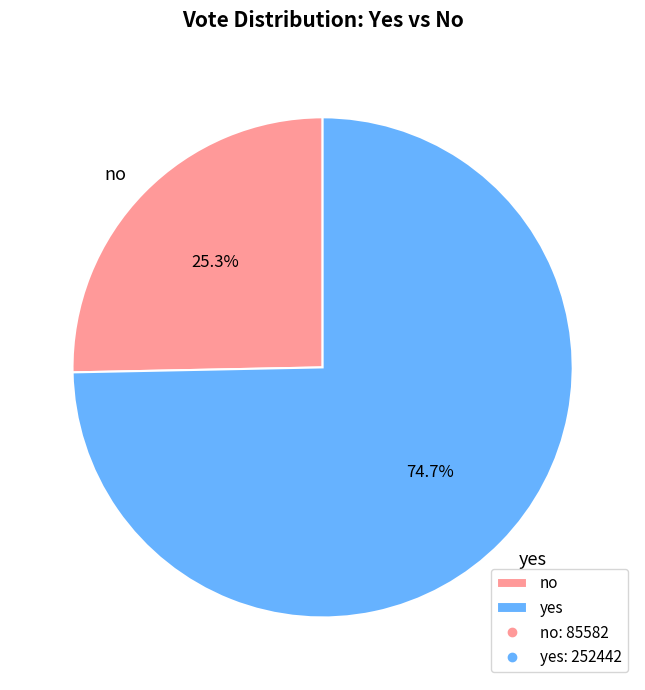

Rank the categories by value from highest to lowest.

yes, no